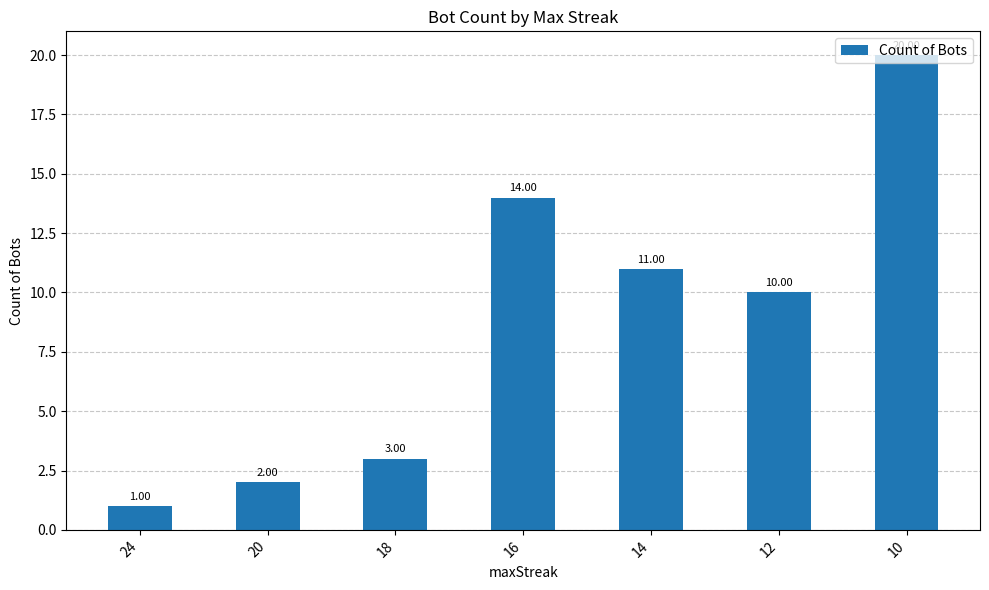

Where does the data first go above 10?

16